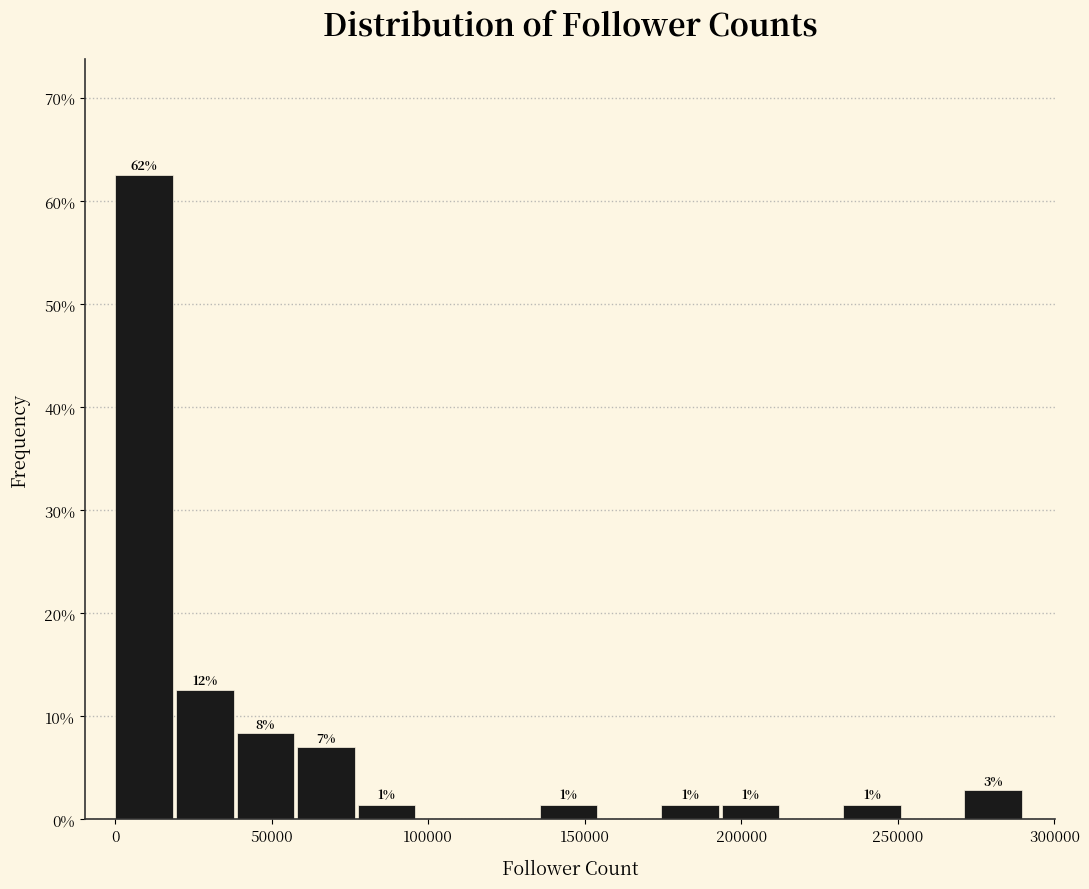

Around what value on the x-axis is the tallest bar? Give the approximate position of its centre, as read against the axis.

10000